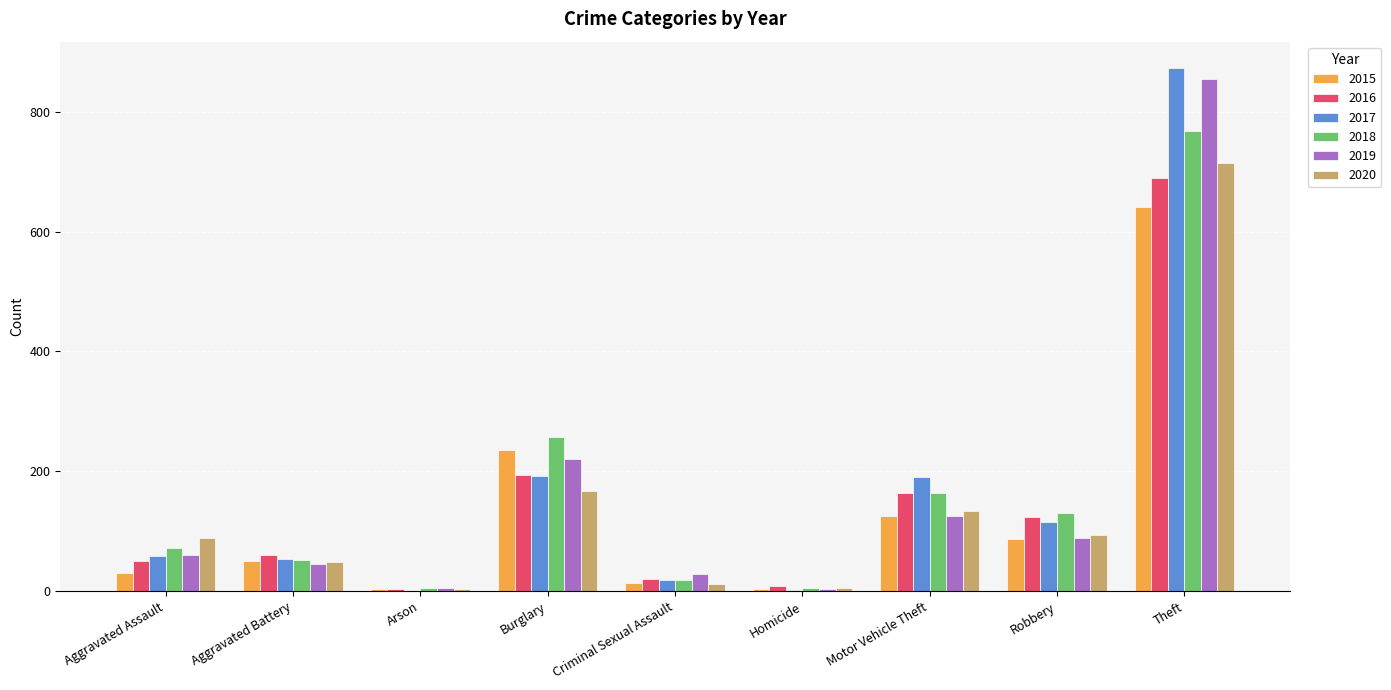

What is the maximum value for 2015?

641